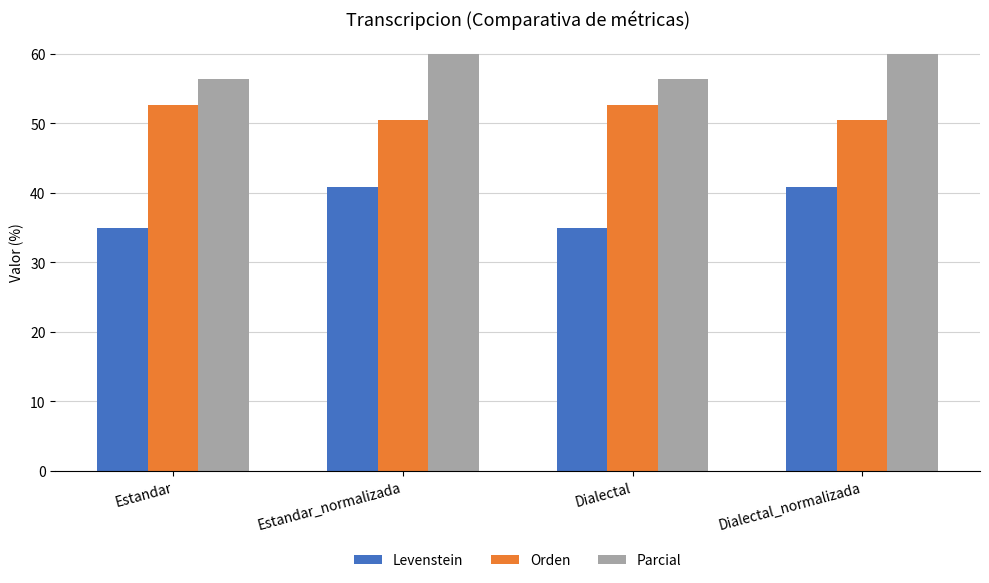

Rank the series by their maximum value, from lowest to highest.

Levenstein, Orden, Parcial